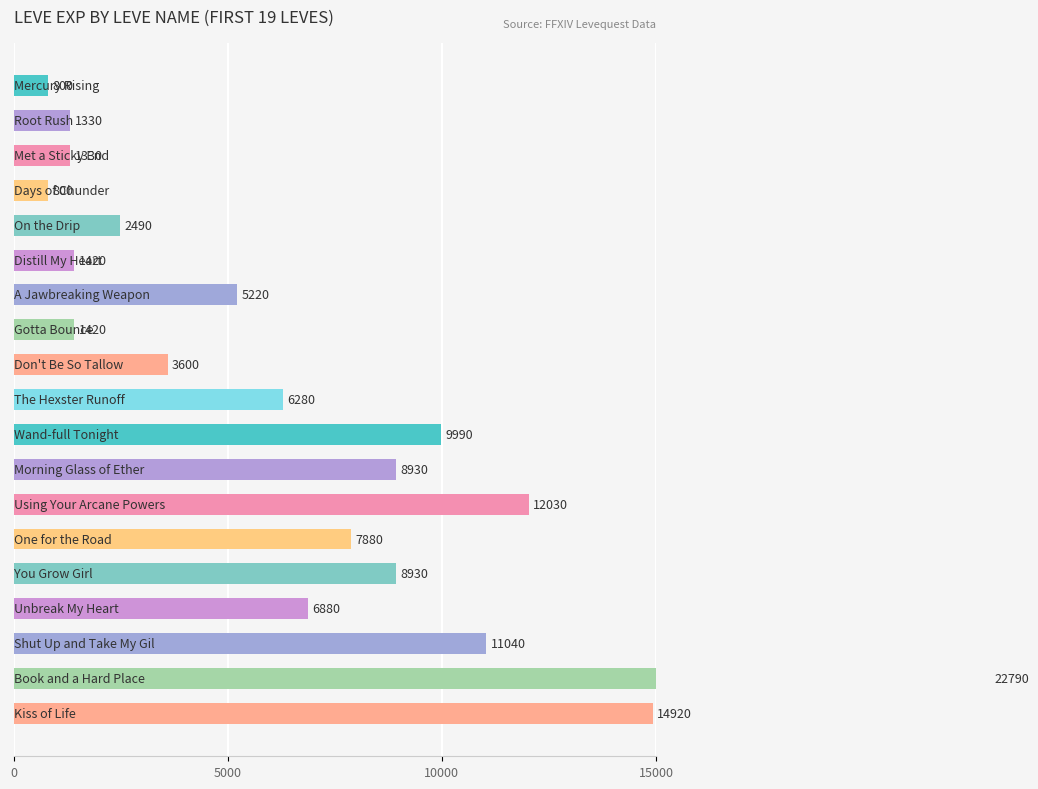

The value at 18 is 14920. True or false?

True